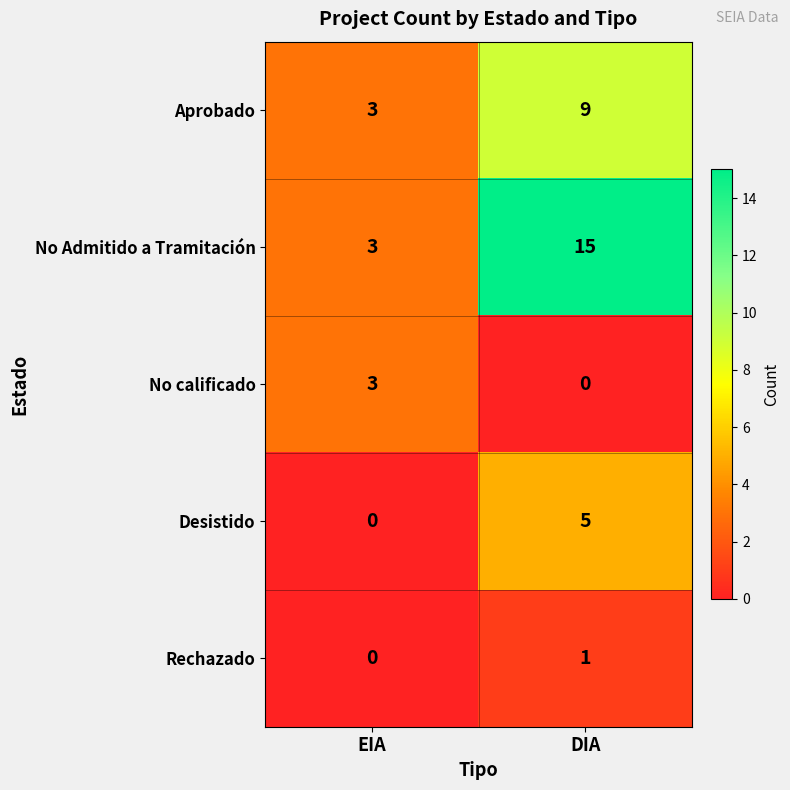

List the series in order of their peak value, lowest first.

Rechazado, No calificado, Desistido, Aprobado, No Admitido a Tramitación